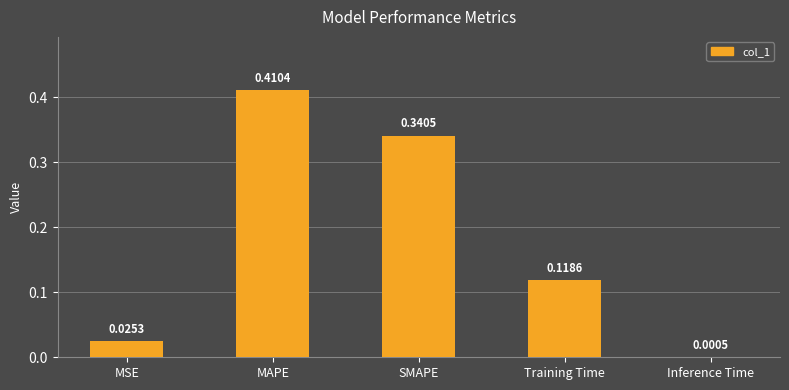

At which category does the chart reach its peak across all series?

MAPE